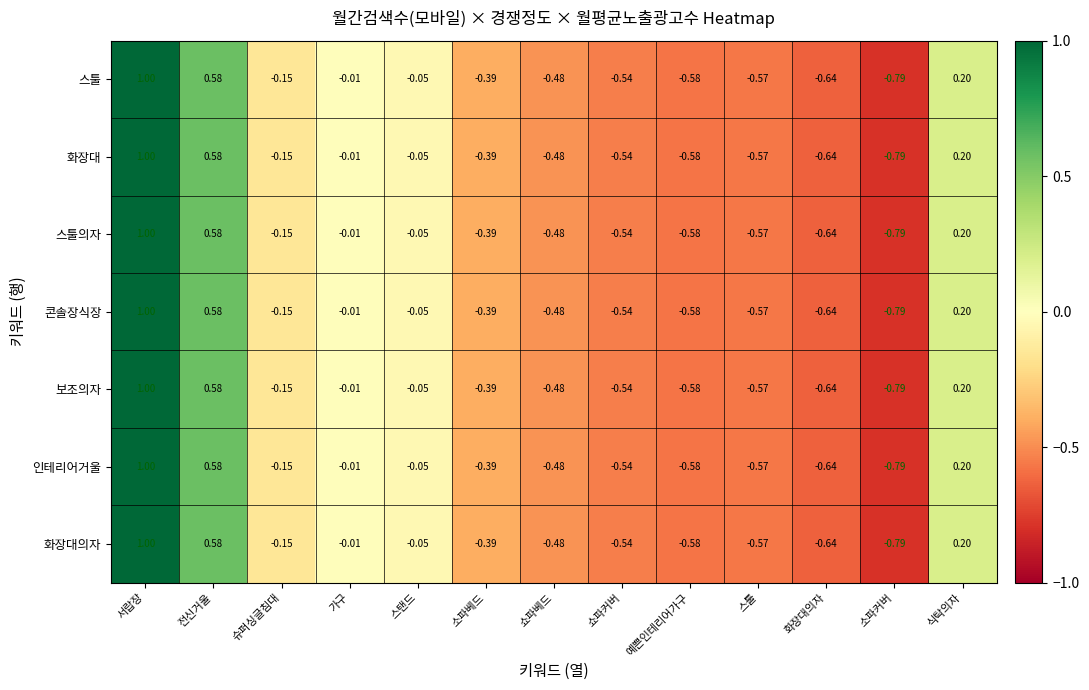

Is the value of 화장대 at 소파커버 greater than the value of 보조의자 at 식탁의자?

No